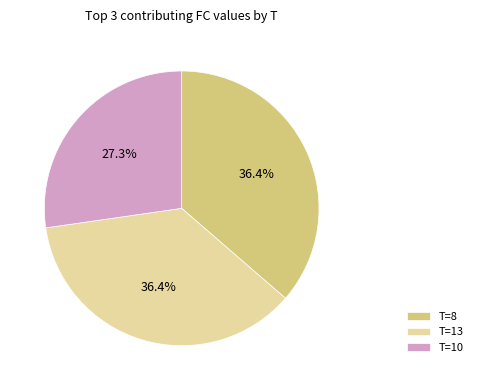

Which has a higher value, T=10 or T=8?

T=8